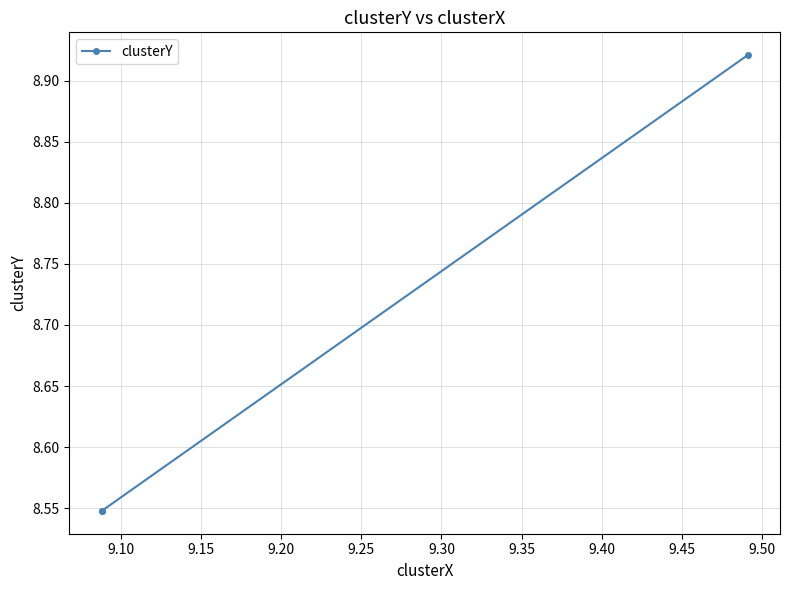

What is the sum of the values at 9.15 and 9.10?

17.5